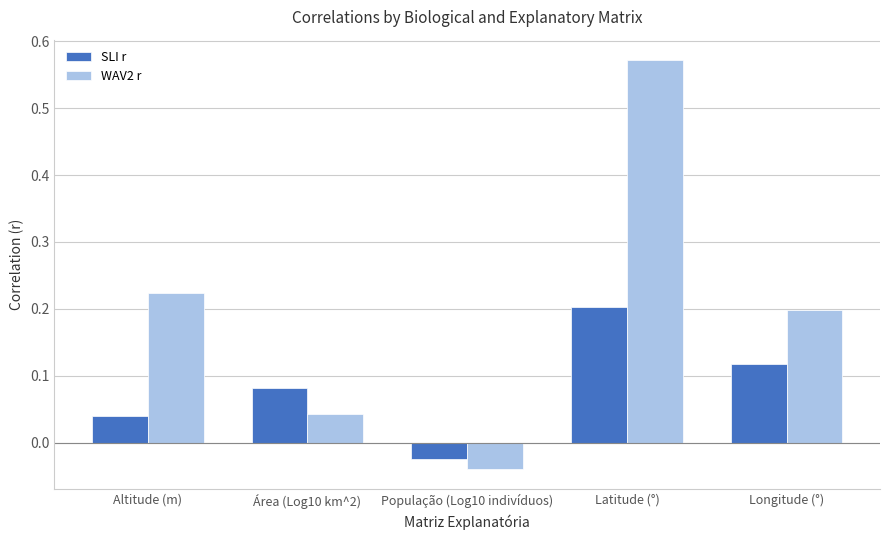

Which series changed the most between Área (Log10 km^2) and População (Log10 indivíduos)?

SLI r